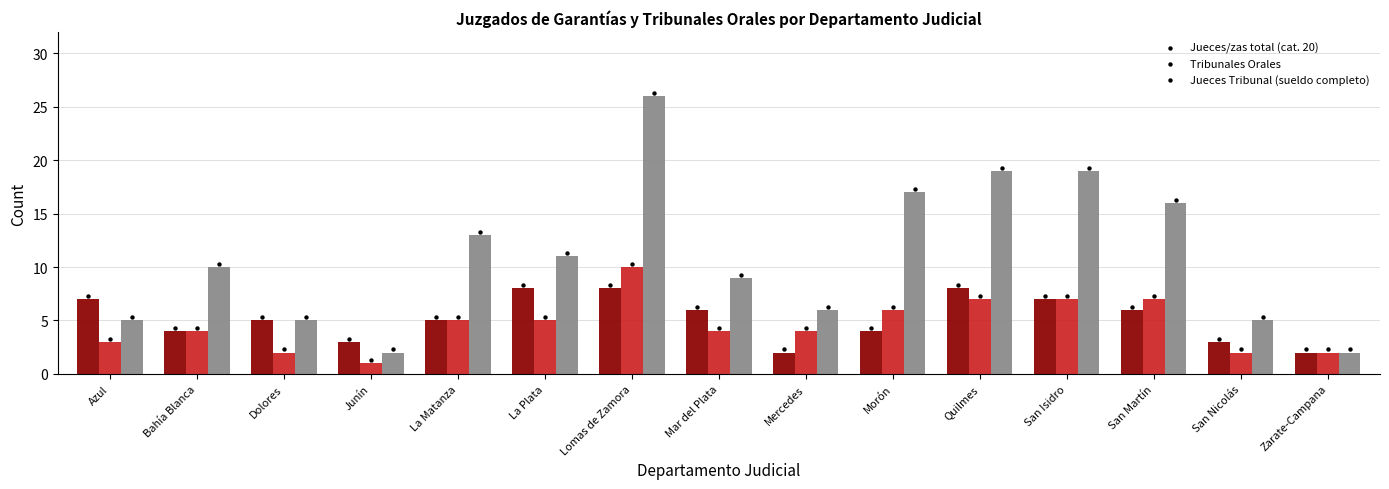

At which category is the sum across all series the highest?

Lomas de Zamora